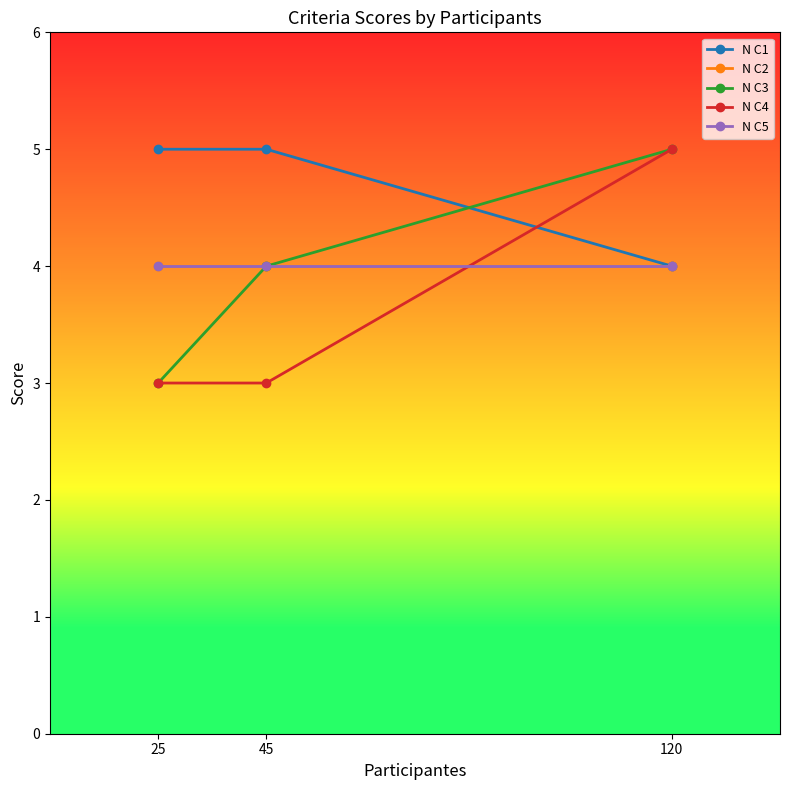

What is the sum of the N C1 values at 45 and 25?

10